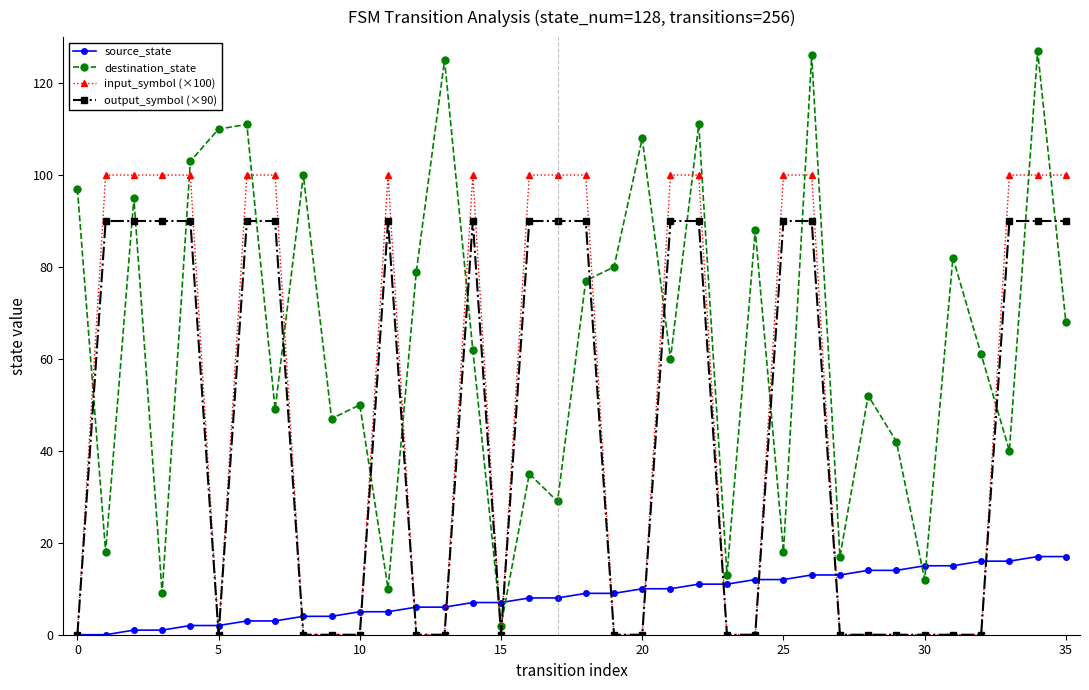

What is the average value of the input_symbol (×100) series?

50